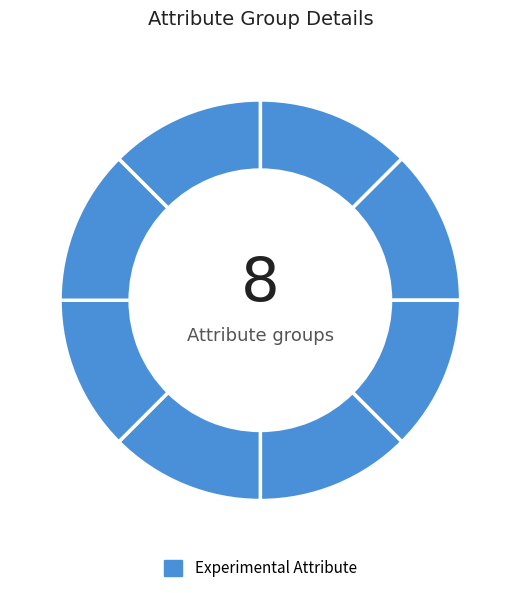

How many slices are in this pie chart?

8